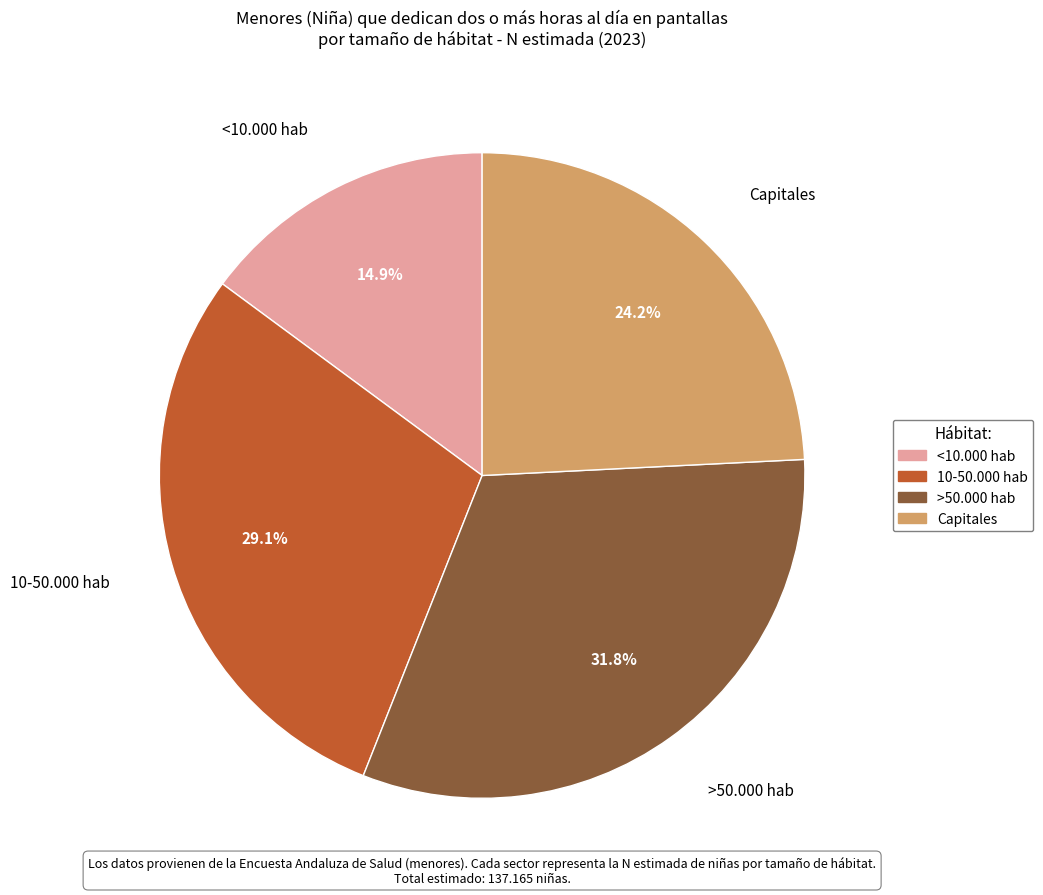

To the nearest percent, what is the difference between the Capitales and >50.000 hab slice percentages?

8%